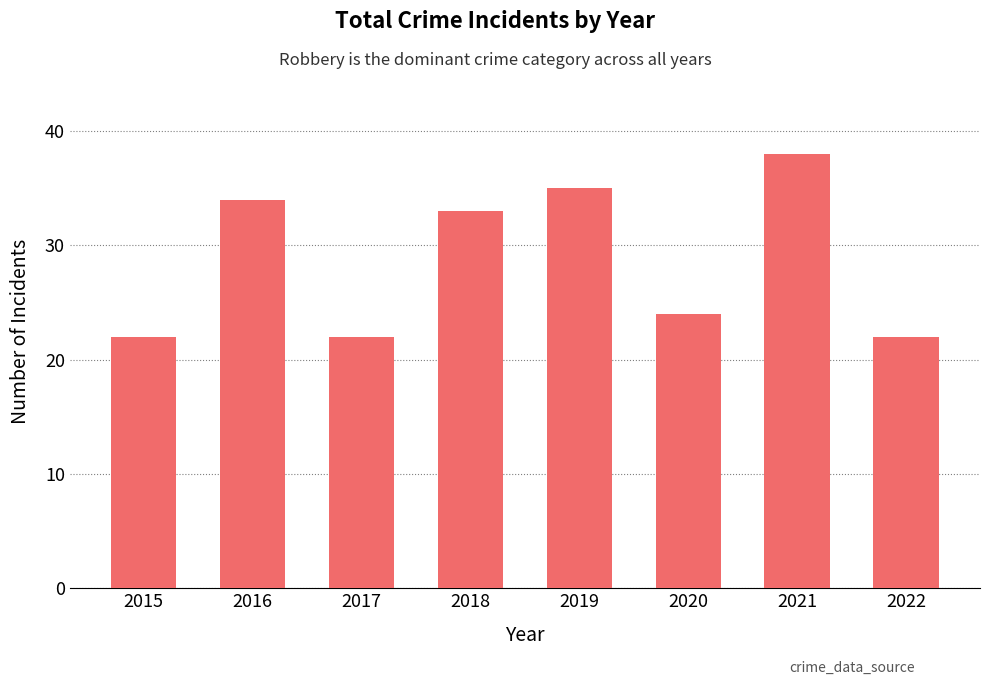

What is the change in value from 2015 to 2021?

+16